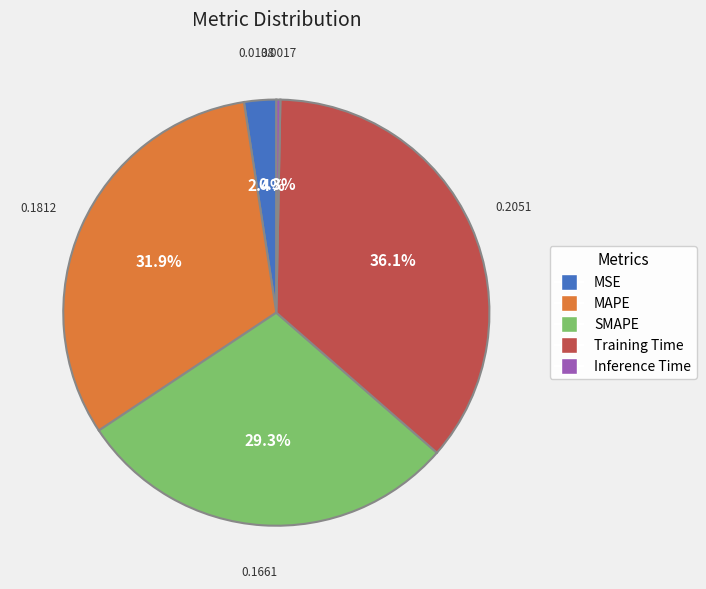

How many slices are in this pie chart?

5